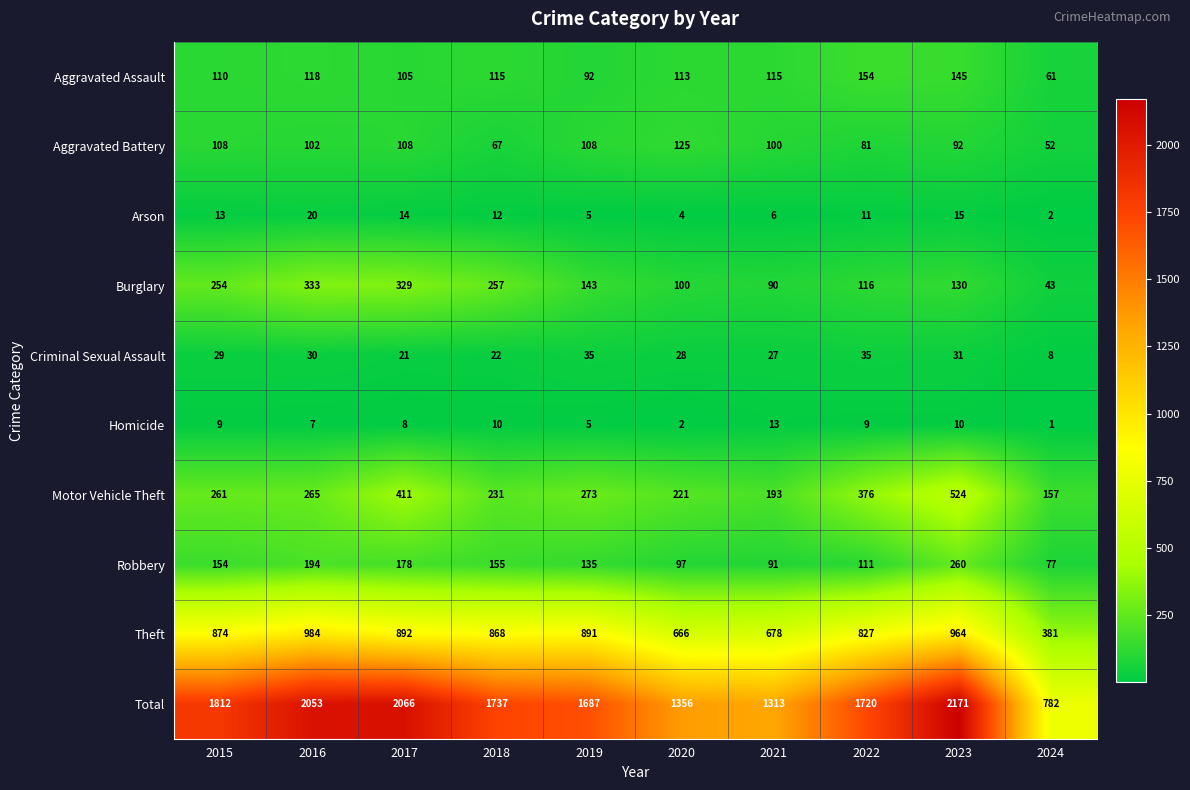

How many distinct data groups are displayed?

10